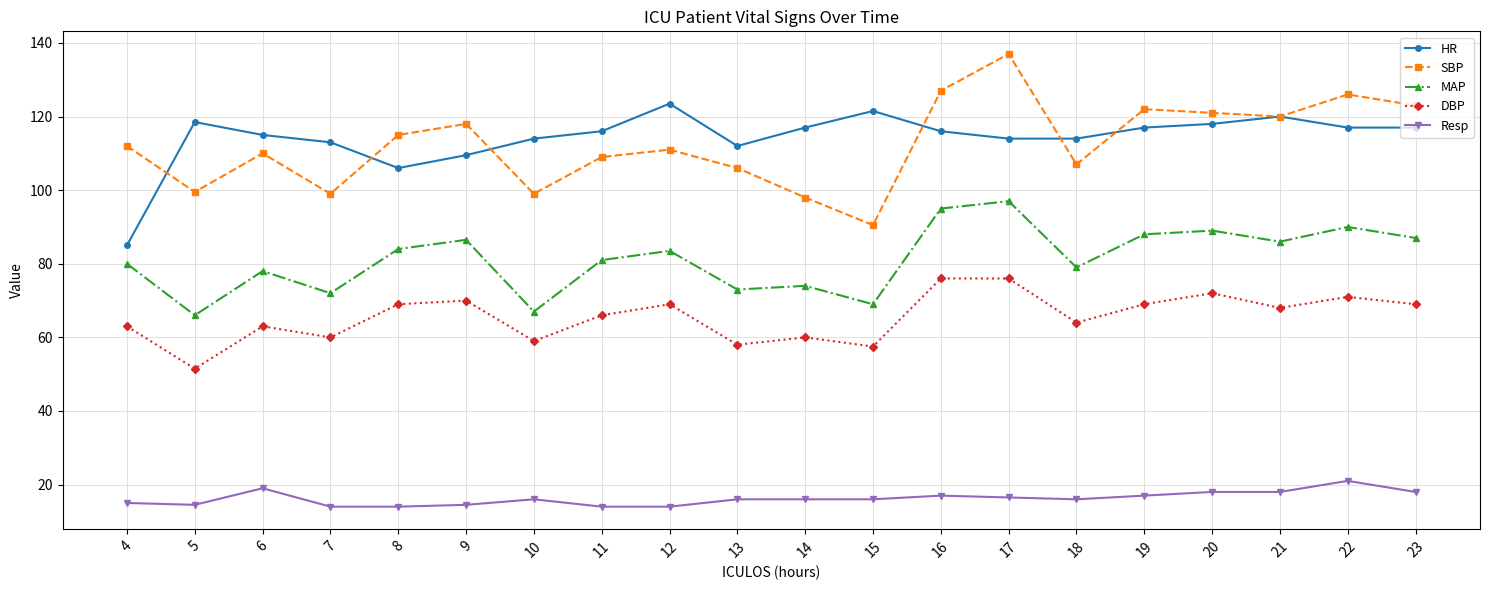

Which series has the largest total across all categories?

HR